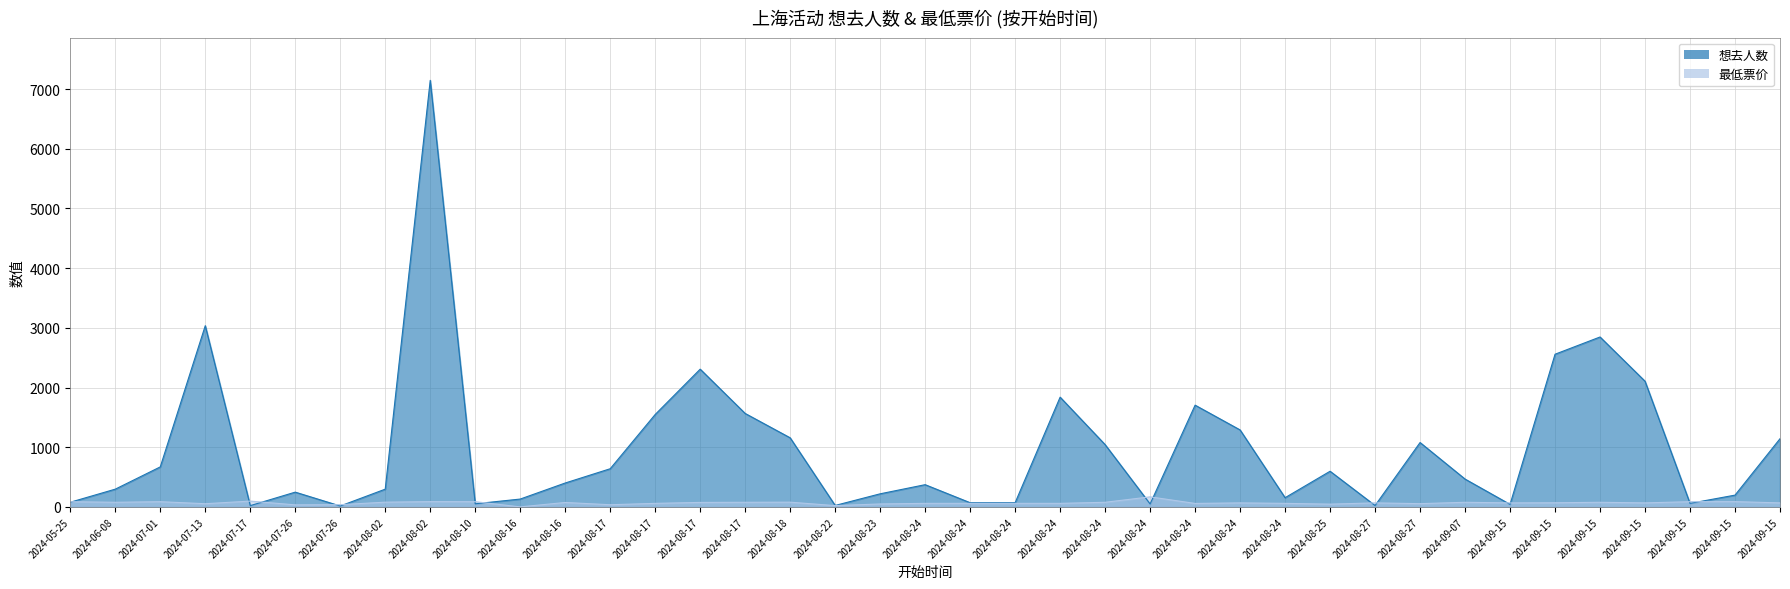

Reading left to right, what are all the values shown in this chart?

想去人数: 79.0	298.0	671.0	3036.0	22.0	248.0	16.0	298.0	7146.0	53.0	132.0	401.0	640.0	1549.0	2308.0	1566.0	1158.0	25.0	220.0	373.0	71.0	71.0	1839.0	1044.0	50.0	1705.0	1290.0	155.0	598.0	24.0	1079.0	467.0	43.0	2558.0	2847.0	2106.0	60.0	198.0	1143.0
最低票价: 88.0	78.0	88.0	54.0	98.0	34.9	38.0	80.0	89.0	88.0	1.0	75.0	36.9	60.0	75.8	78.0	80.0	22.3	50.0	60.0	60.0	60.0	60.0	78.0	169.0	58.8	68.0	60.0	46.9	68.0	55.0	78.0	68.0	70.0	78.0	68.0	88.0	89.0	68.0